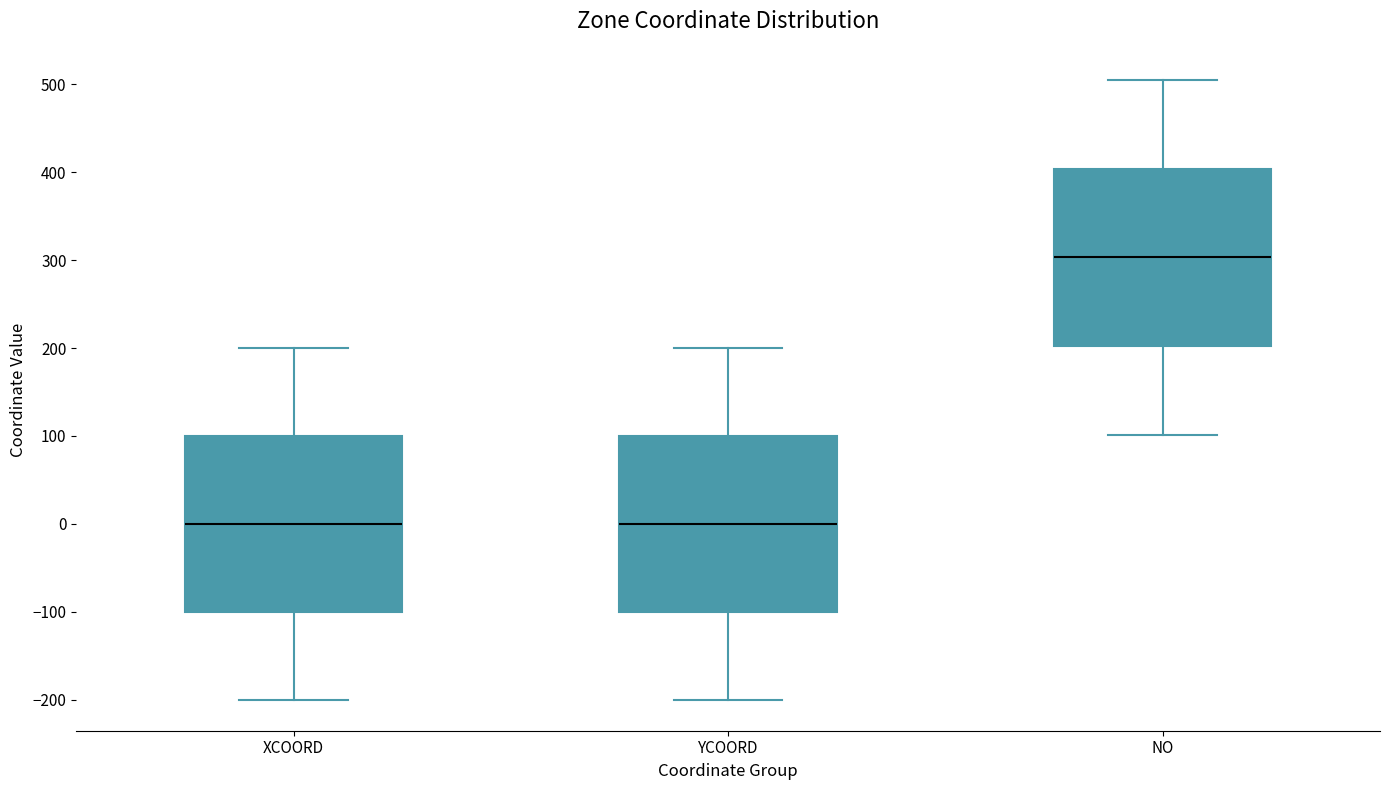

Reading left to right, read every box against the y-axis: the position of its median line, the range the box covers, and the ends of its whiskers. The values are not printed on the chart, so give them approximately, as read against the axis.

XCOORD: median 0, box -100 to 100, whiskers -200 to 200
YCOORD: median 0, box -100 to 100, whiskers -200 to 200
NO: median 300, box 200 to 400, whiskers 100 to 510